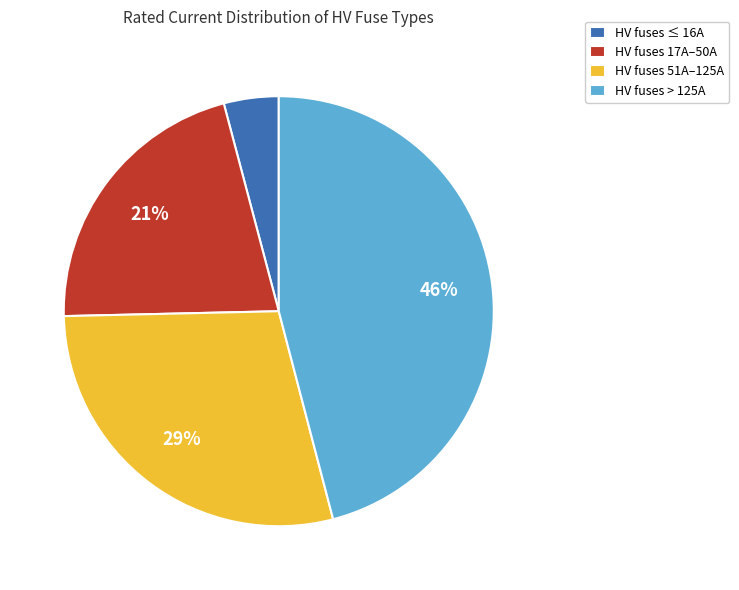

Do HV fuses > 125A and HV fuses 17A–50A together represent more than half of the pie?

Yes